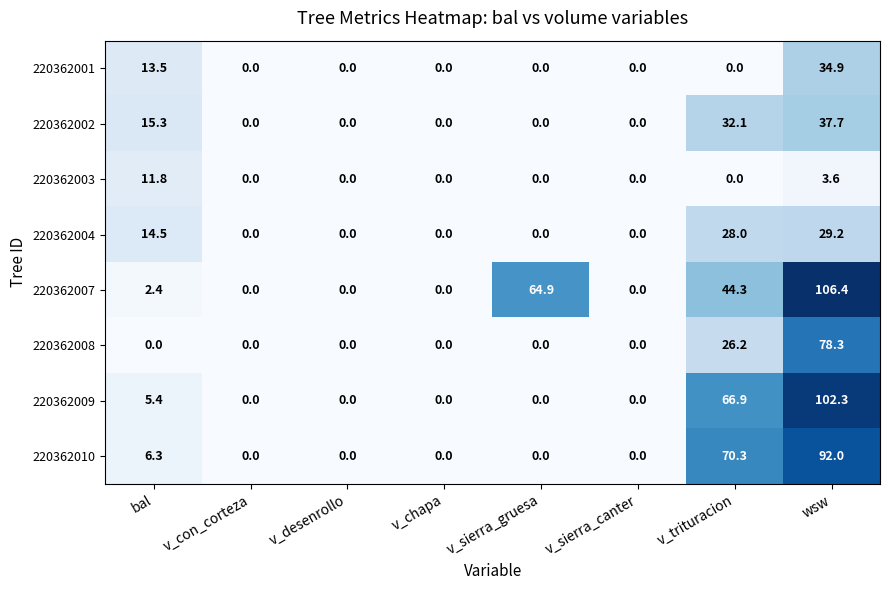

The 220362004 series shows 0.0 at v_chapa. True or false?

True